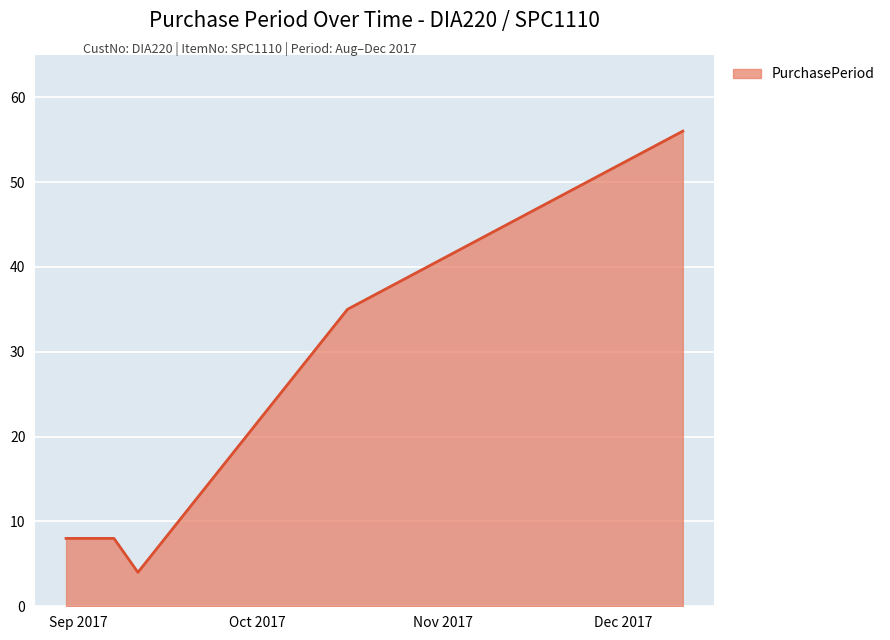

What is the greatest value displayed?

56